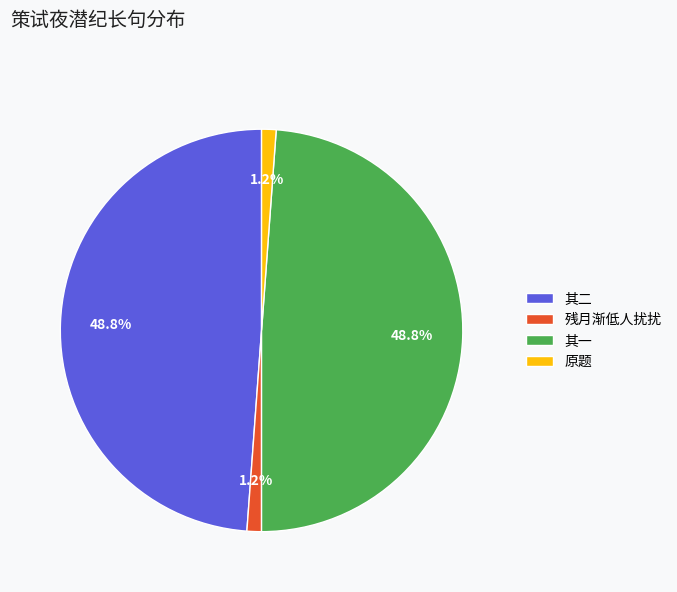

Count the number of slices in the pie.

4